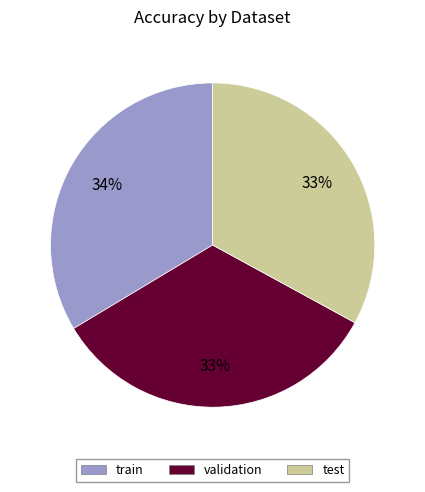

Do train and test together represent more than half of the pie?

Yes